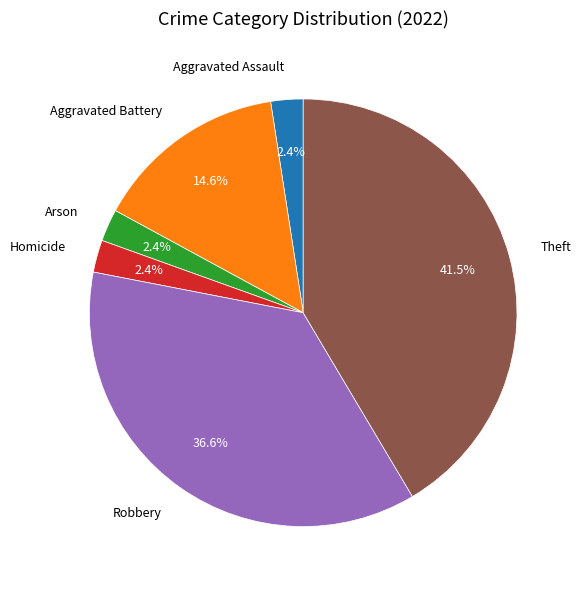

Count the number of slices in the pie.

6